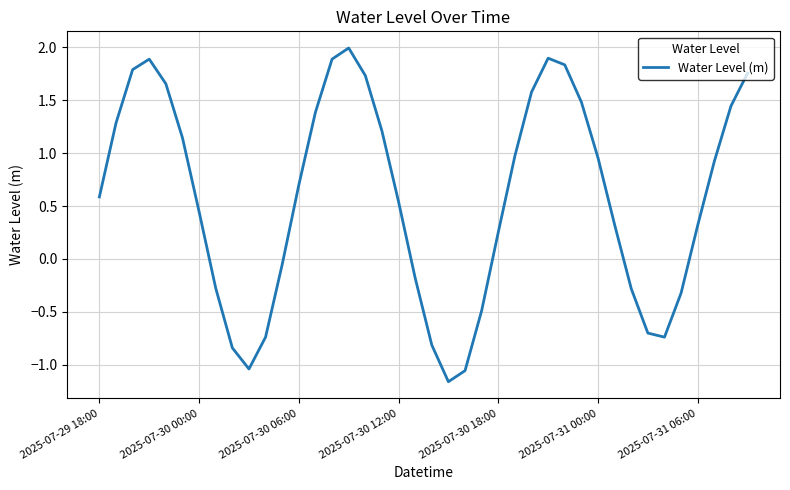

True or false: there are more than 0 points higher than both neighbors.

True